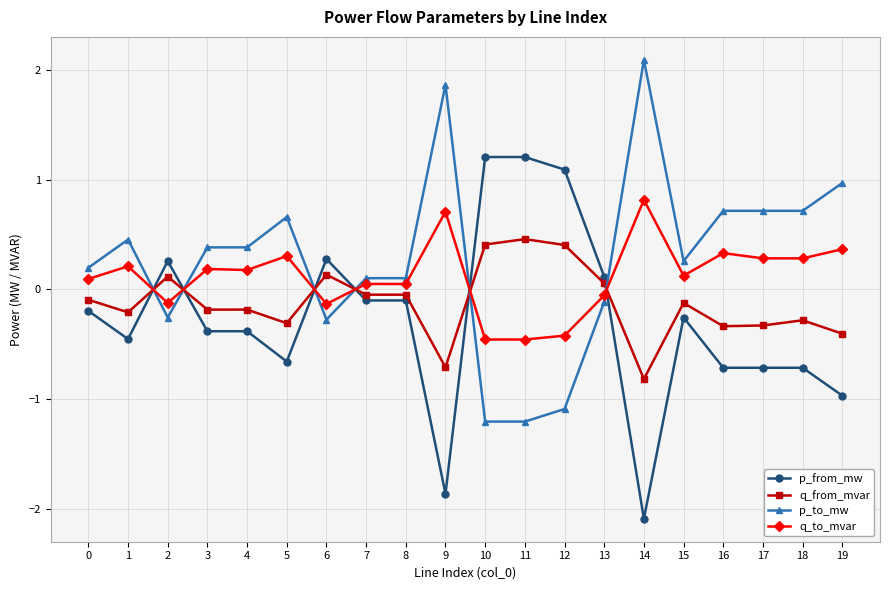

What is the value of the q_from_mvar point at the 20th from the left?

-0.4